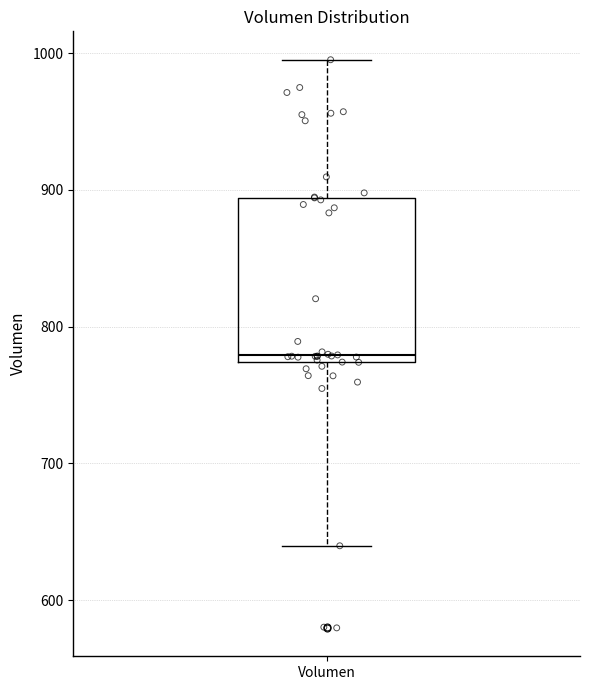

Read this box plot against the y-axis: the position of the median line, the range covered by the box, and the ends of both whiskers. The values are not printed on the chart, so give them approximately, as read against the axis.

median 780, box 770 to 890, whiskers 640 to 1000